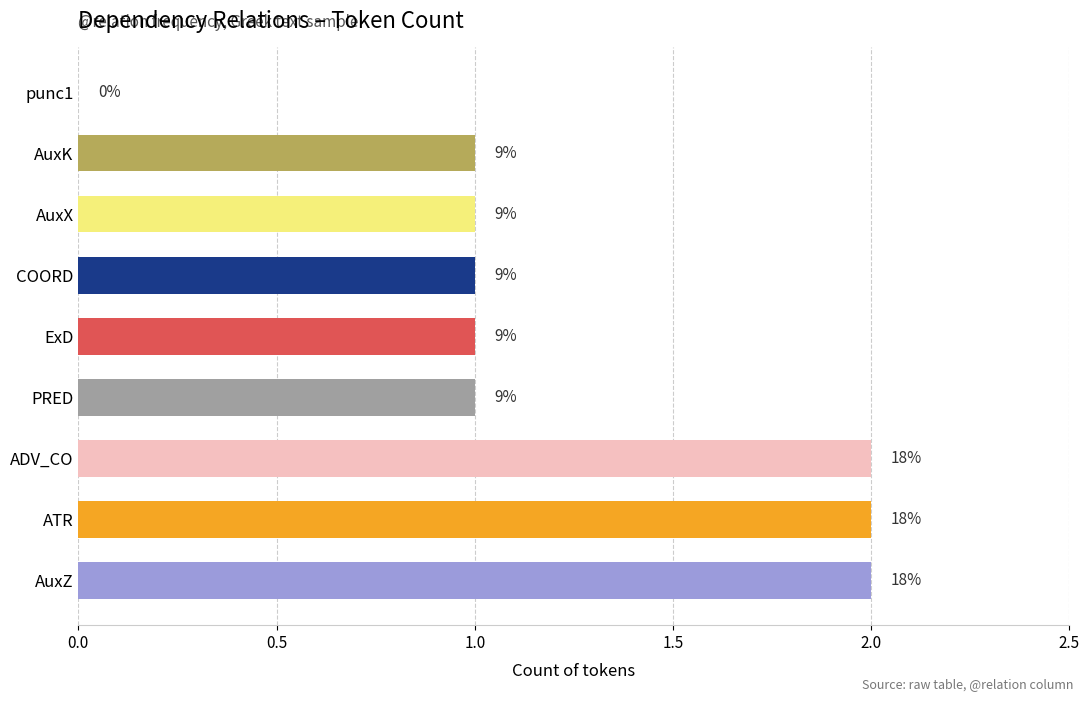

What is the difference between the second highest and second lowest values?

1